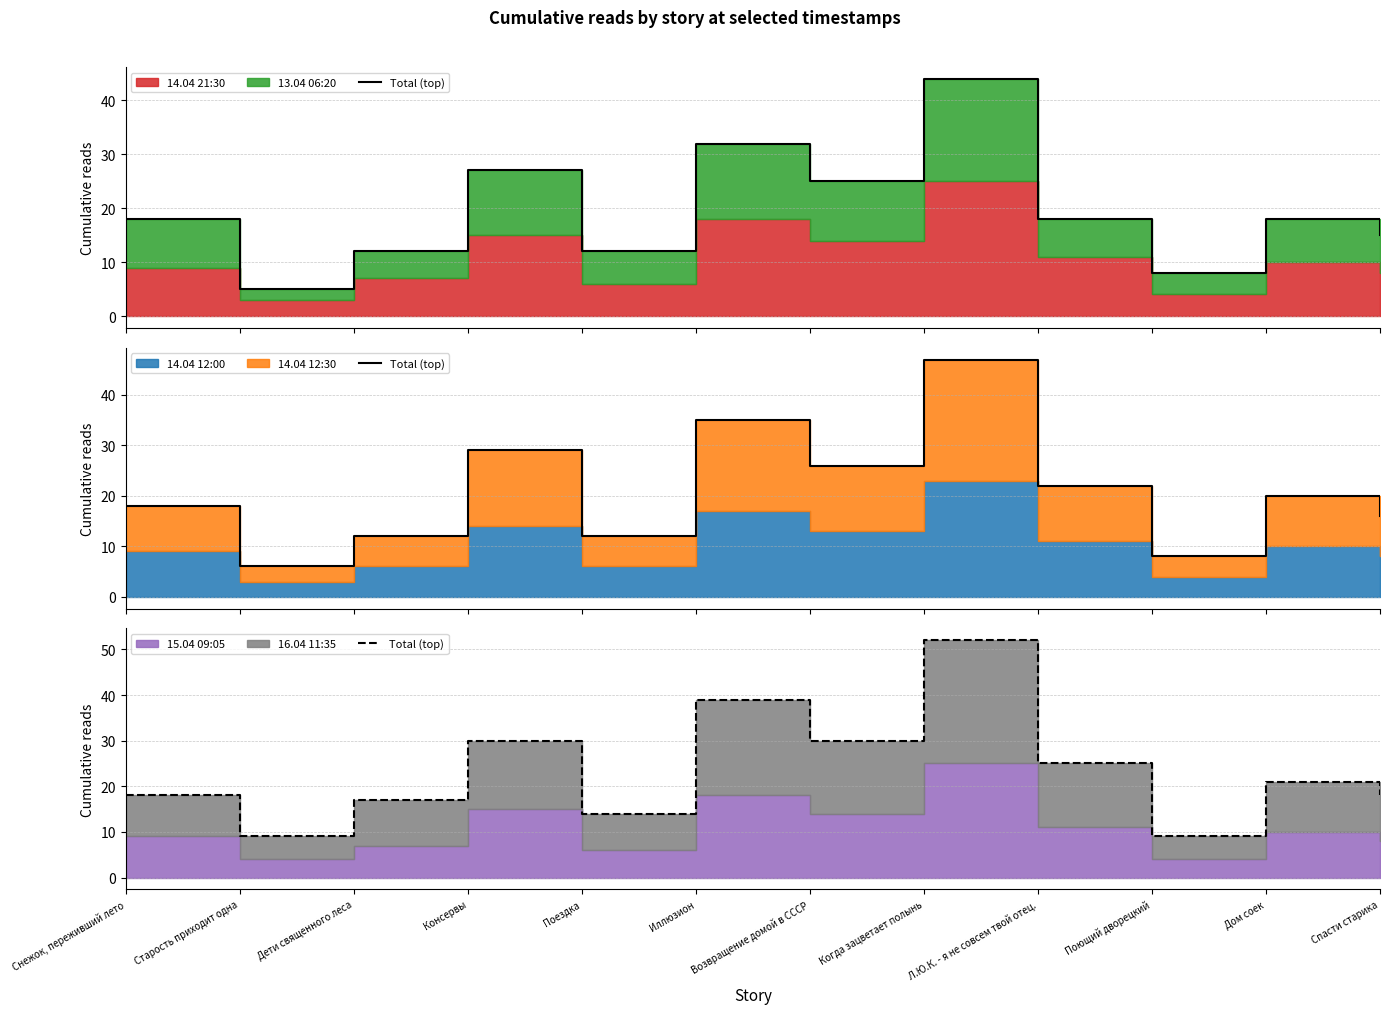

How many interior local valleys (lower than both neighbors) does the data have?

4